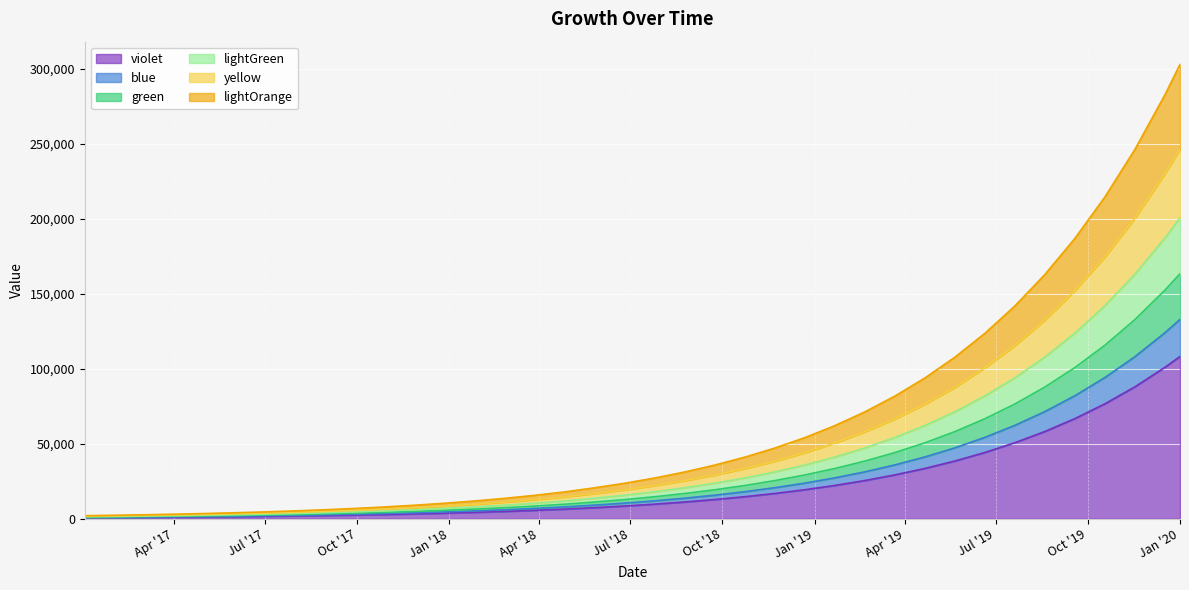

True or false: lightOrange and lightGreen cross at least once.

False